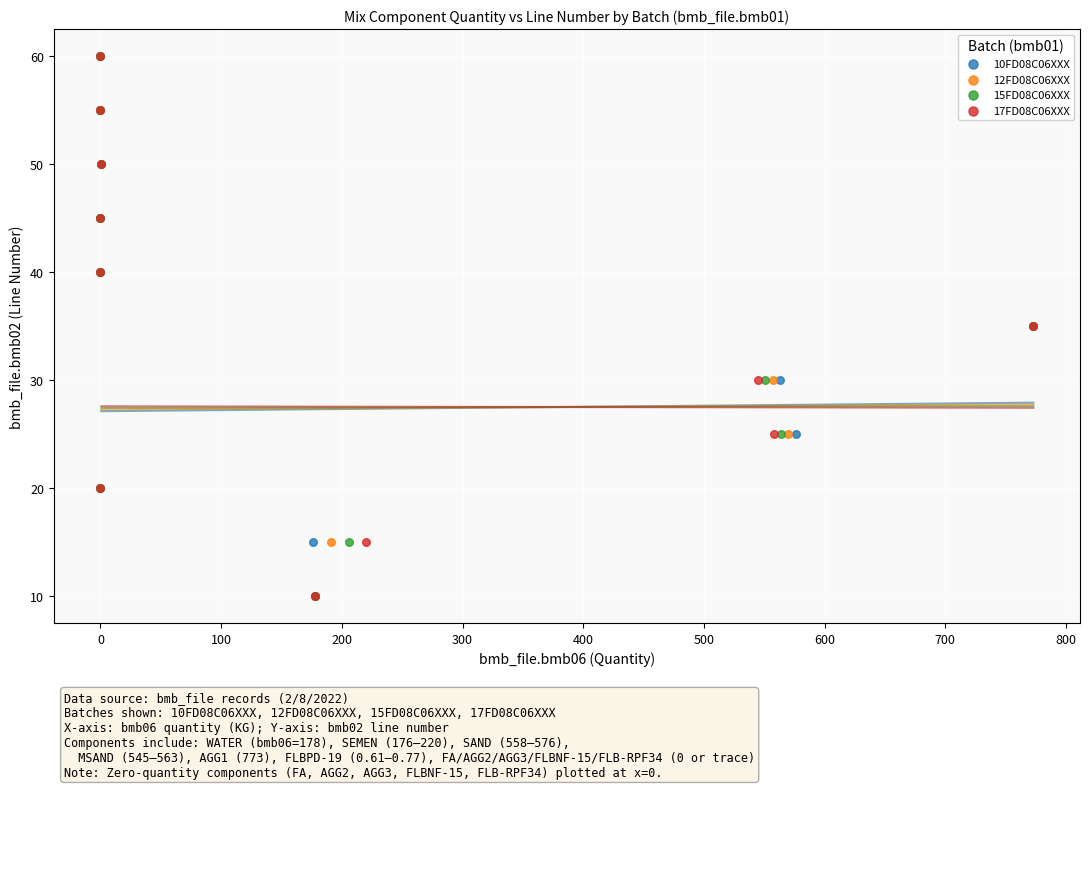

What are all the series names shown in the legend?

10FD08C06XXX, 12FD08C06XXX, 15FD08C06XXX, 17FD08C06XXX